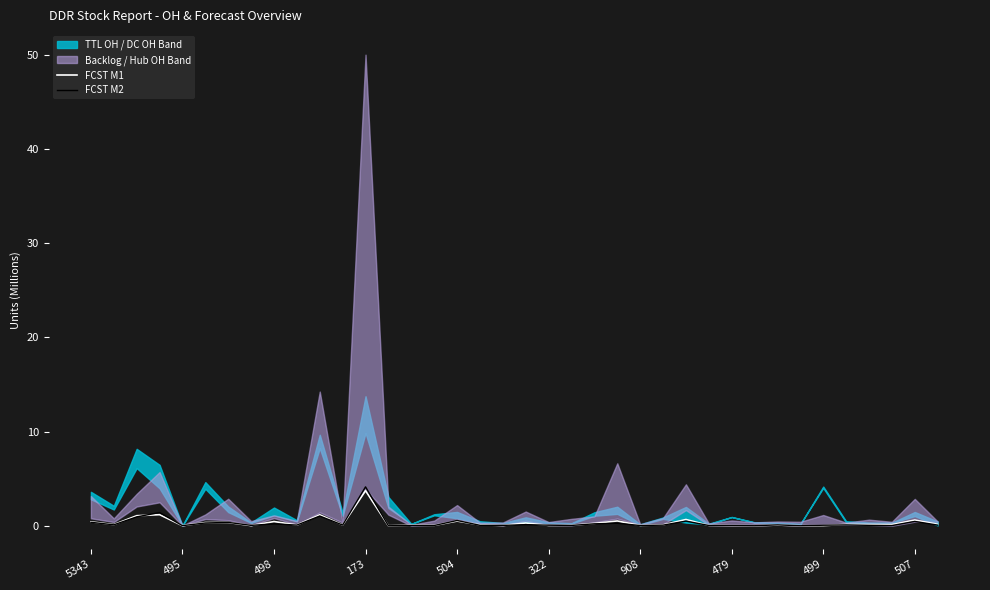

What is the highest value of the FCST M1 series?

3.7